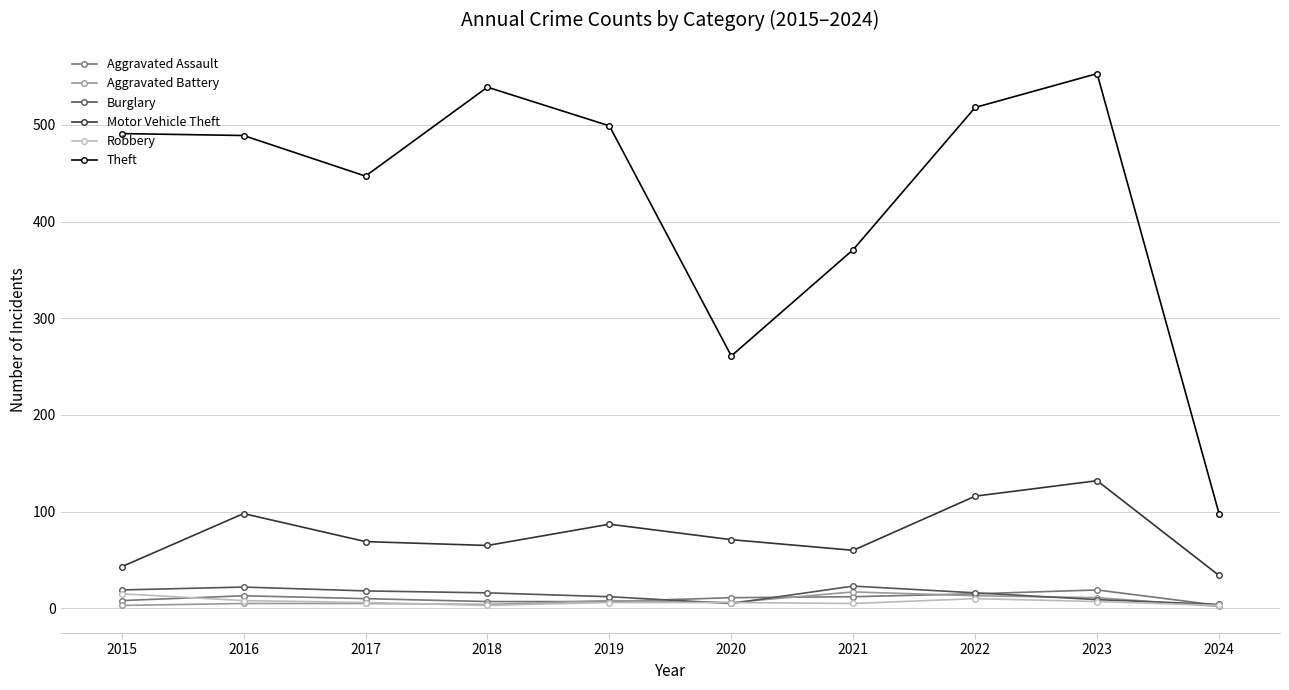

True or false: Burglary has more than 1 points higher than both neighbors.

True